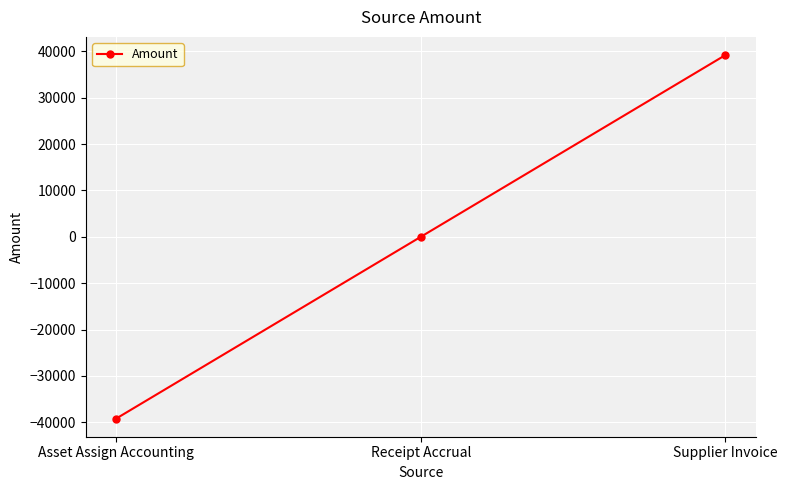

Rank the categories by value from lowest to highest.

Asset Assign Accounting, Receipt Accrual, Supplier Invoice